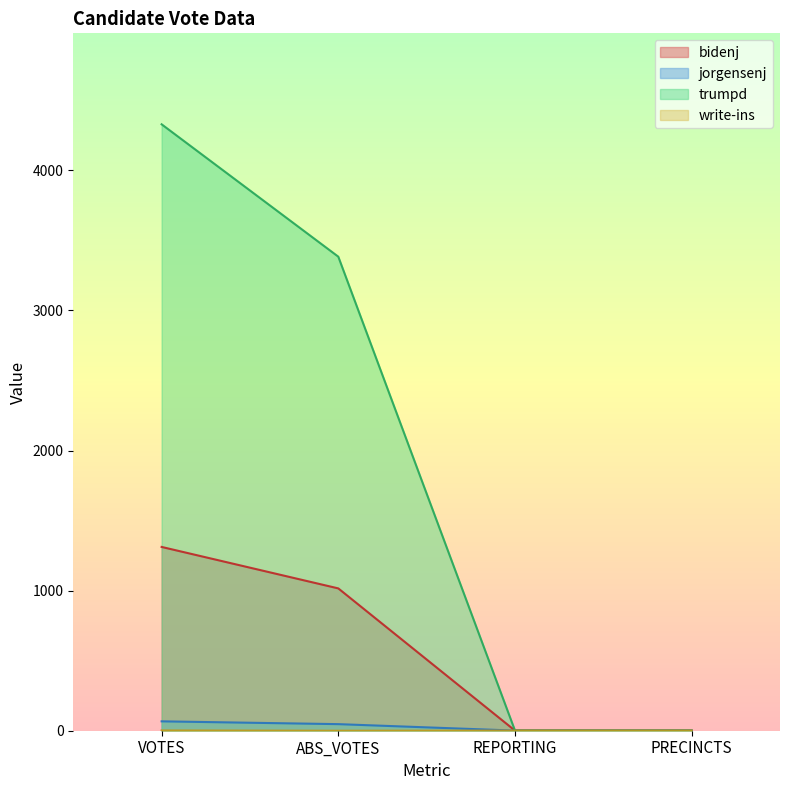

At how many categories does at least one series exceed 2089?

2